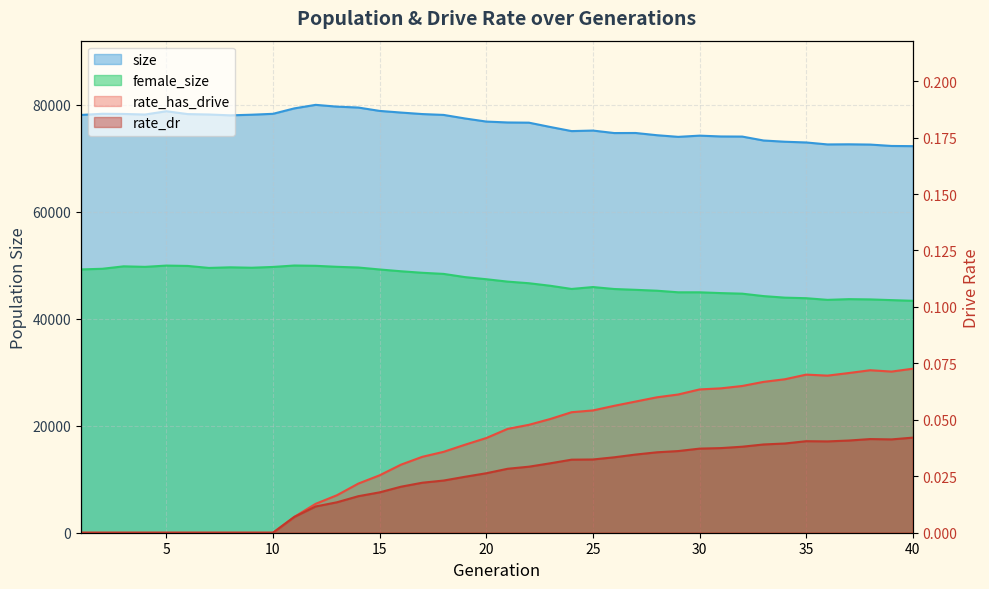

True or false: rate_dr and rate_has_drive intersect in this chart.

False